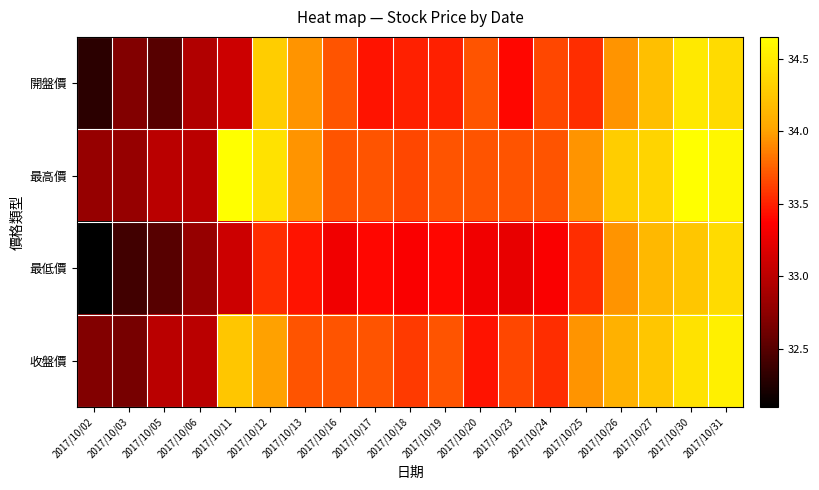

Between 2017/10/06 and 2017/10/27, which is larger?

2017/10/27